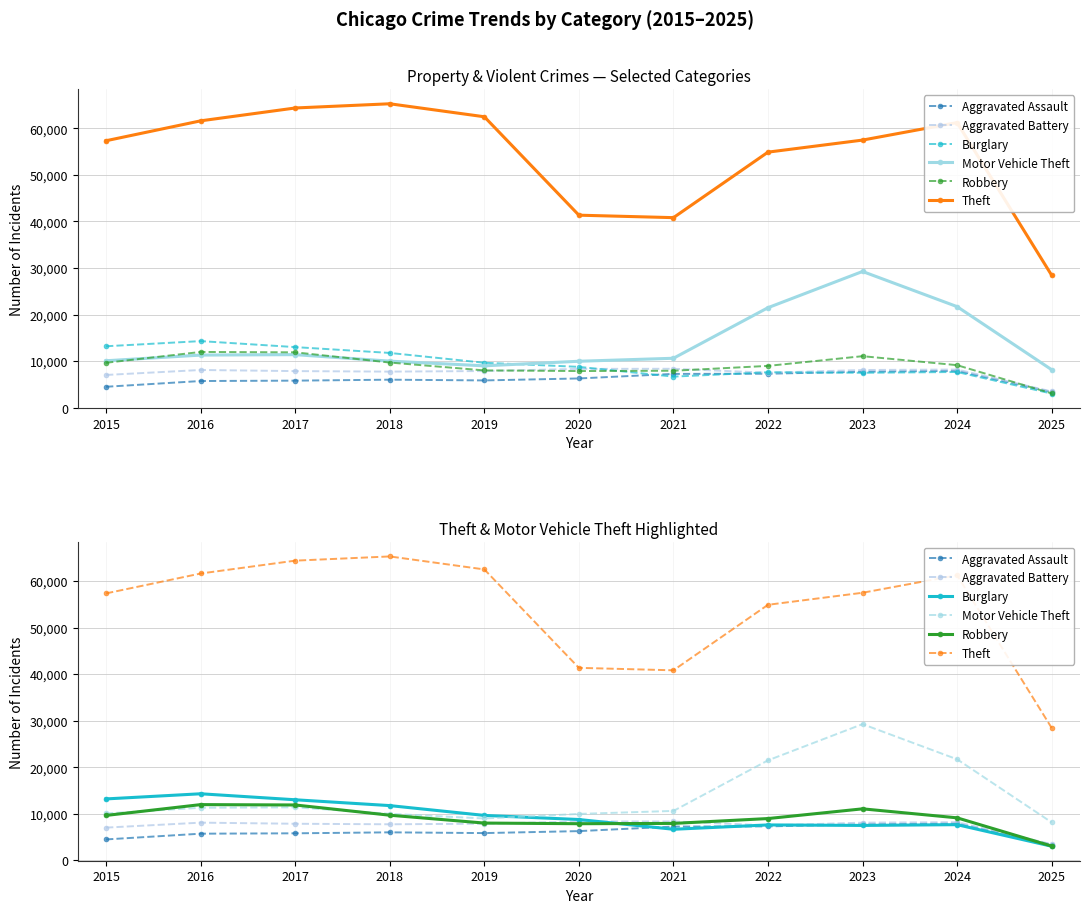

Which series ends up on top after the final intersection of Aggravated Assault and Robbery?

Aggravated Assault